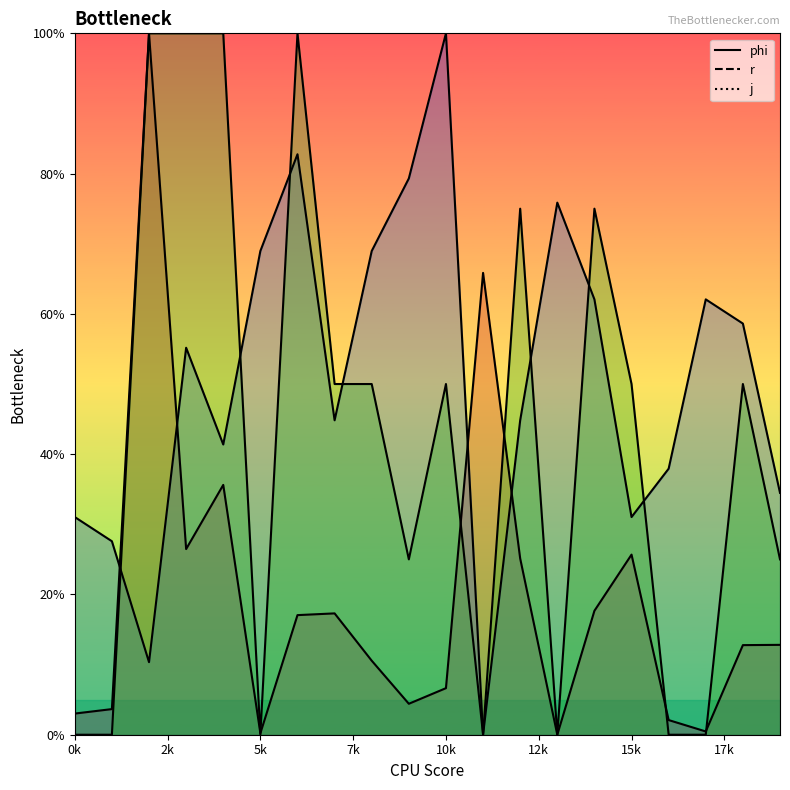

Does the chart display data point markers on the line(s)?

No